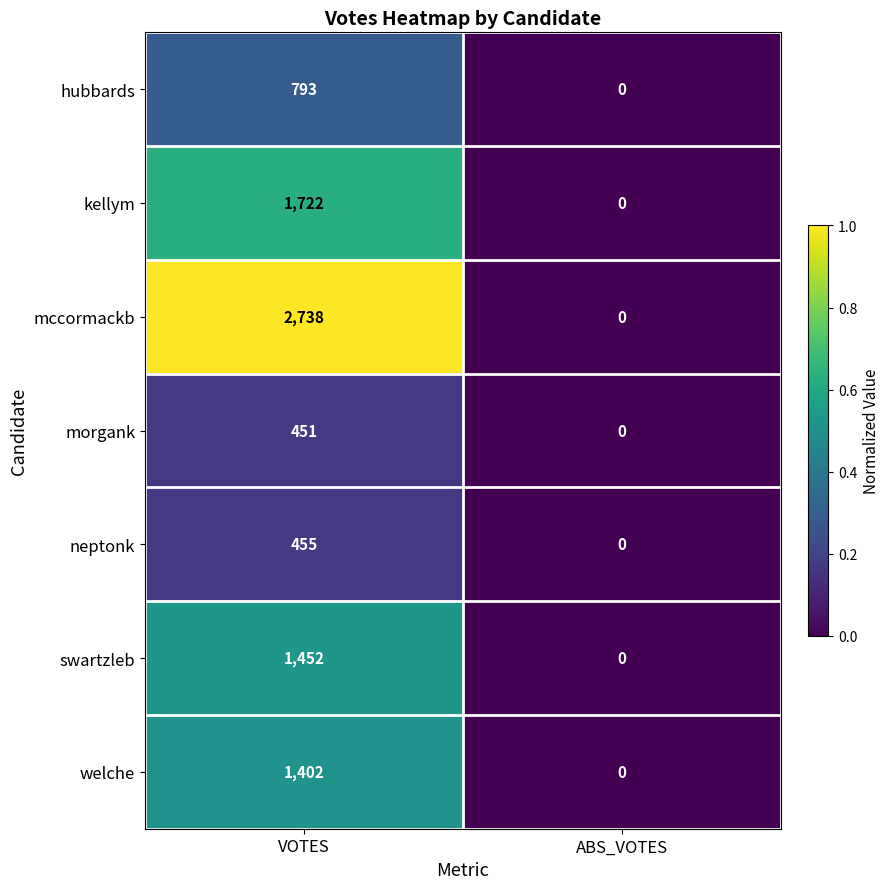

The neptonk series shows 711 at VOTES. True or false?

False